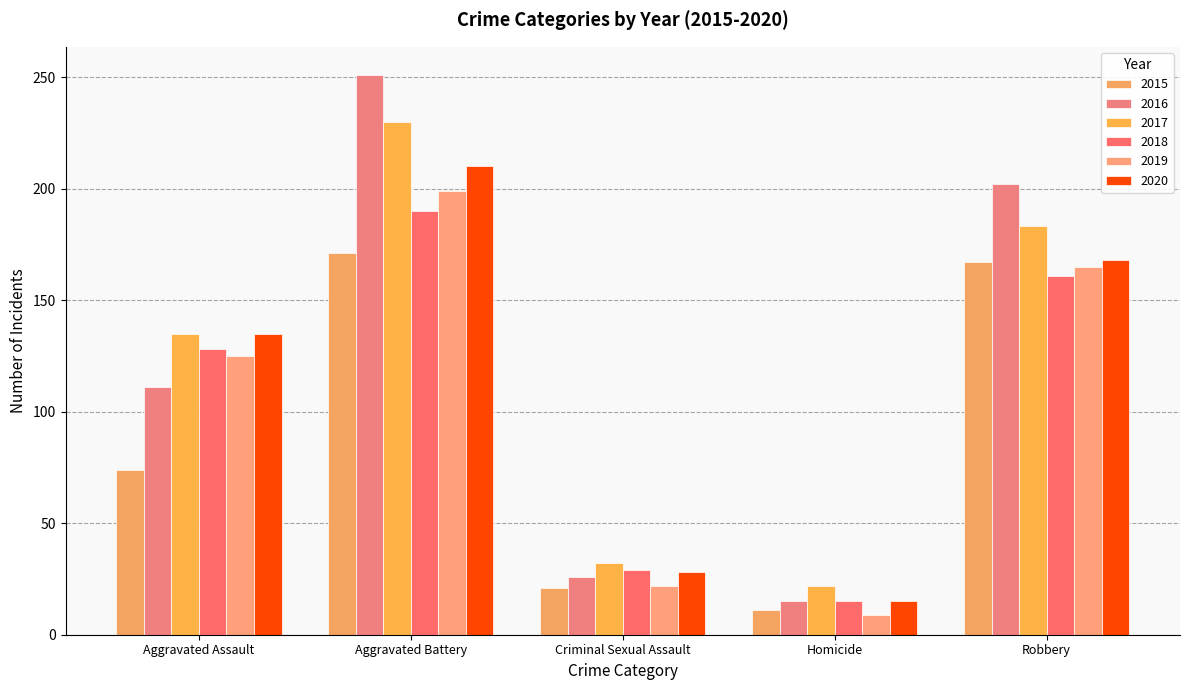

Where is 2017 nearest to the value 126?

Aggravated Assault